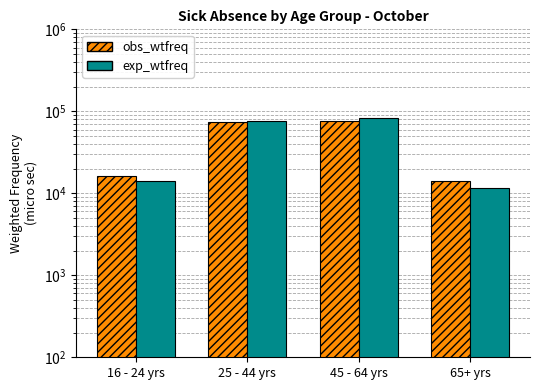

What is the difference between the exp_wtfreq values at 16 - 24 yrs and 65+ yrs?

2532